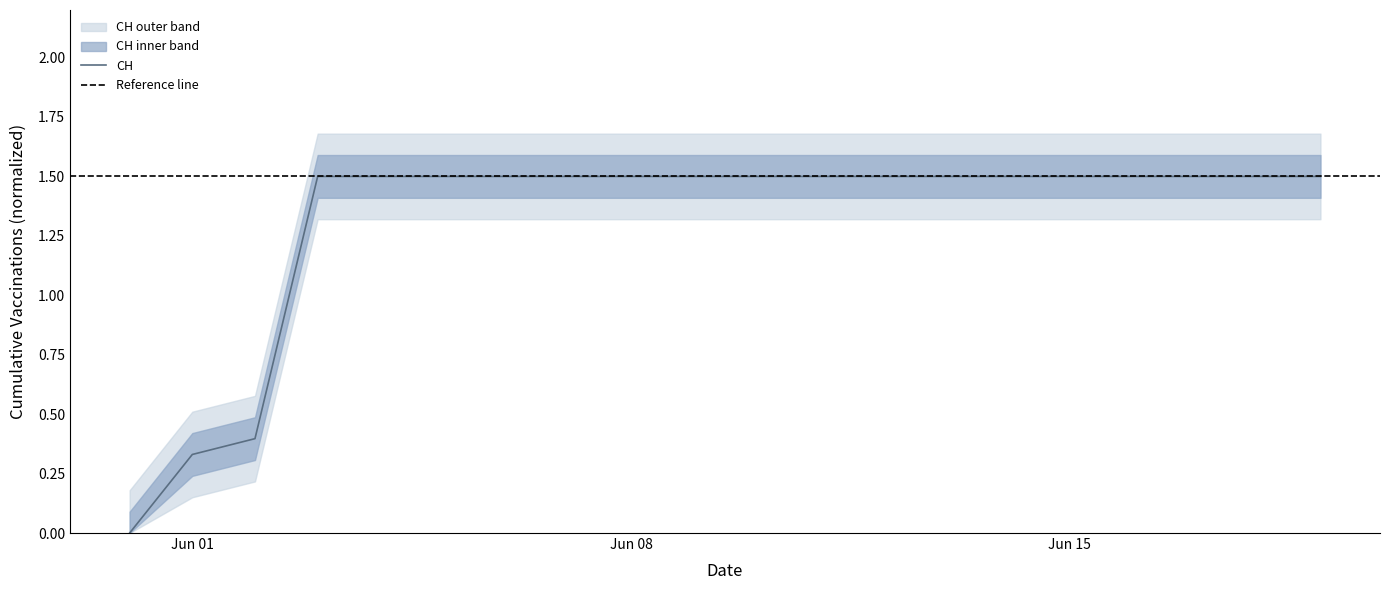

What is the average value?

1.3